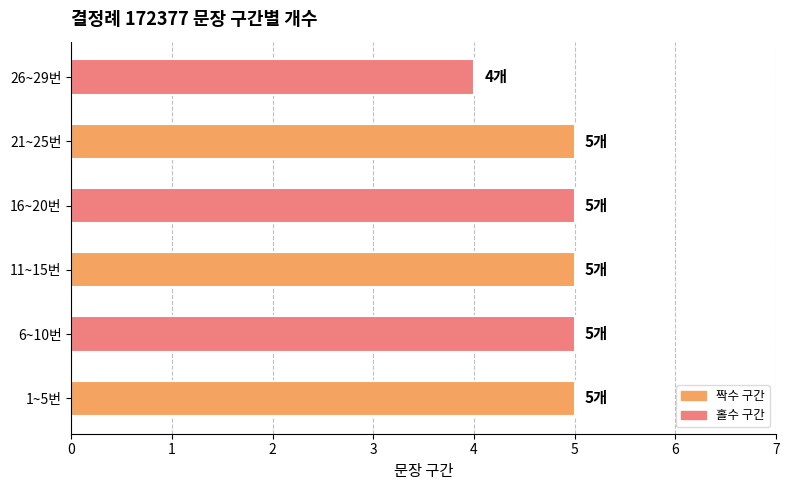

The value at 6~10번 is 5. True or false?

True